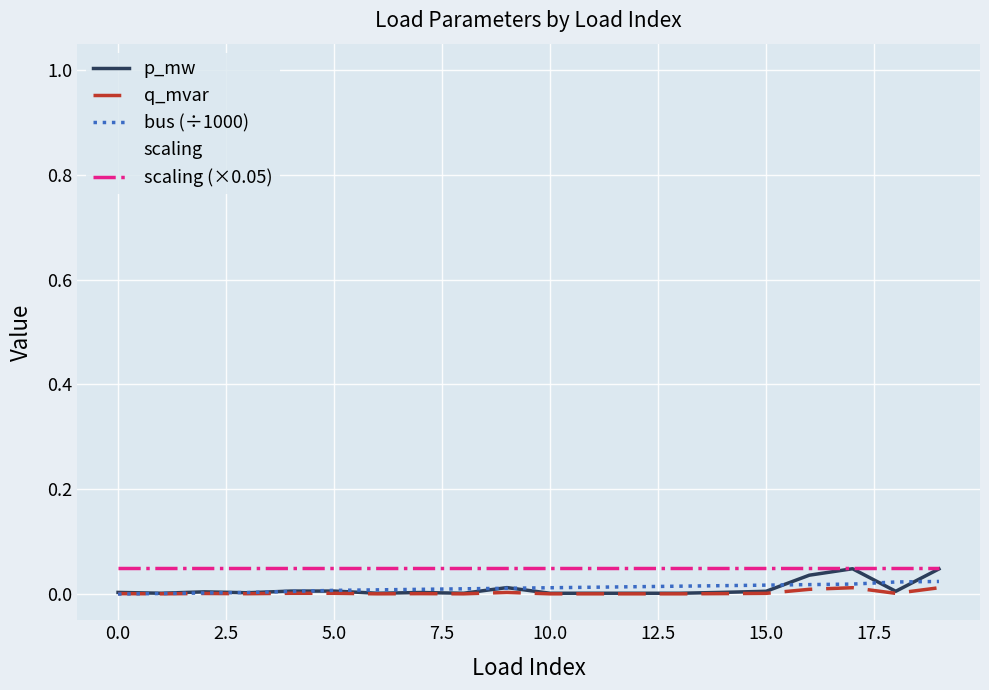

True or false: q_mvar and scaling (×0.05) intersect in this chart.

False